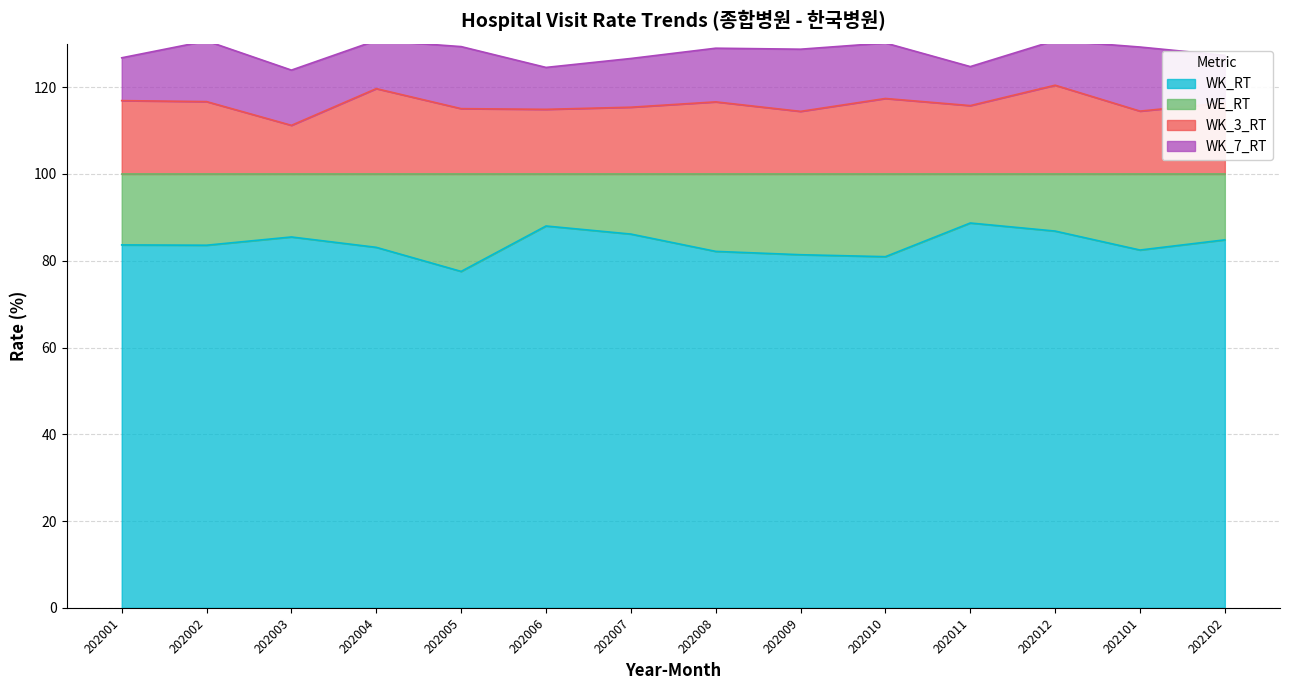

What is the total value across all series at 202007?

126.6